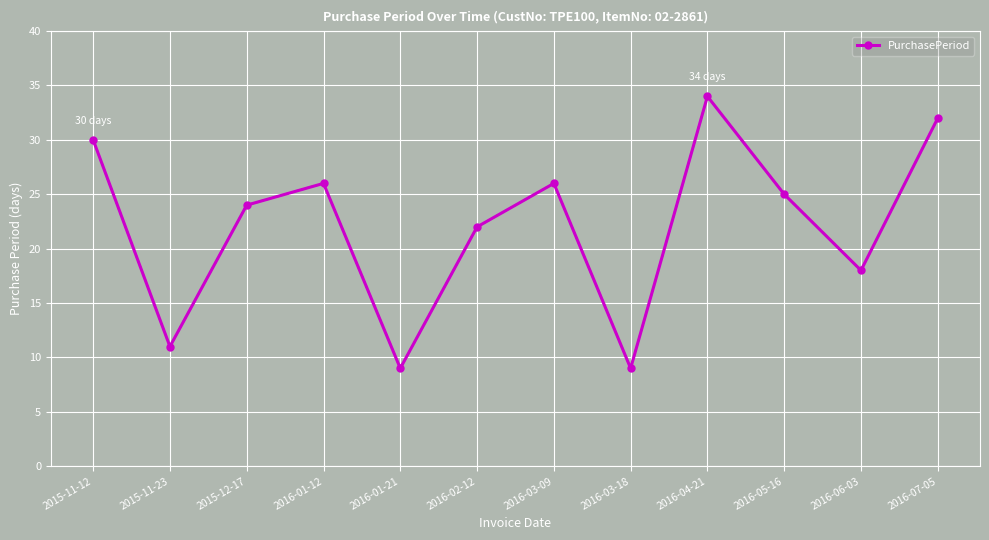

Does the chart display data point markers on the line(s)?

Yes